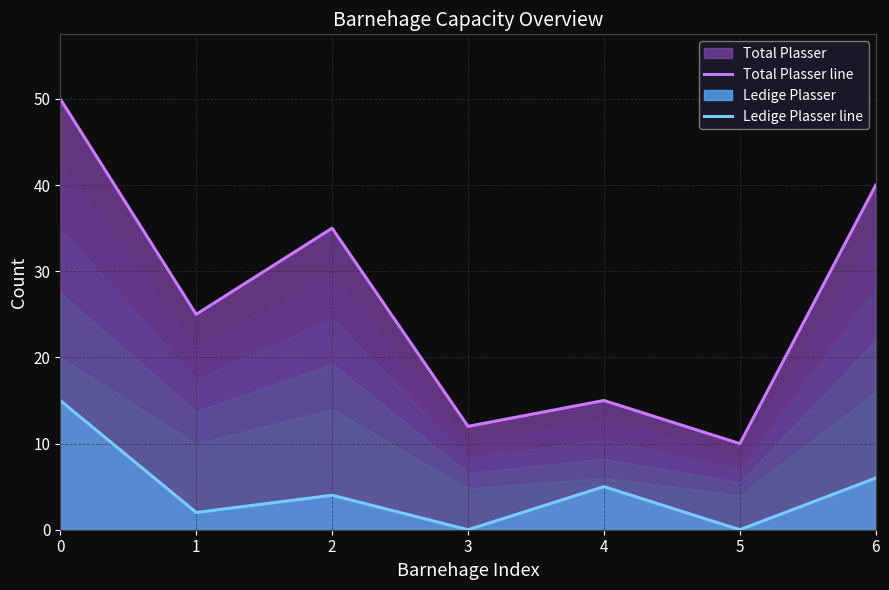

What is the maximum value shown in the chart?

50